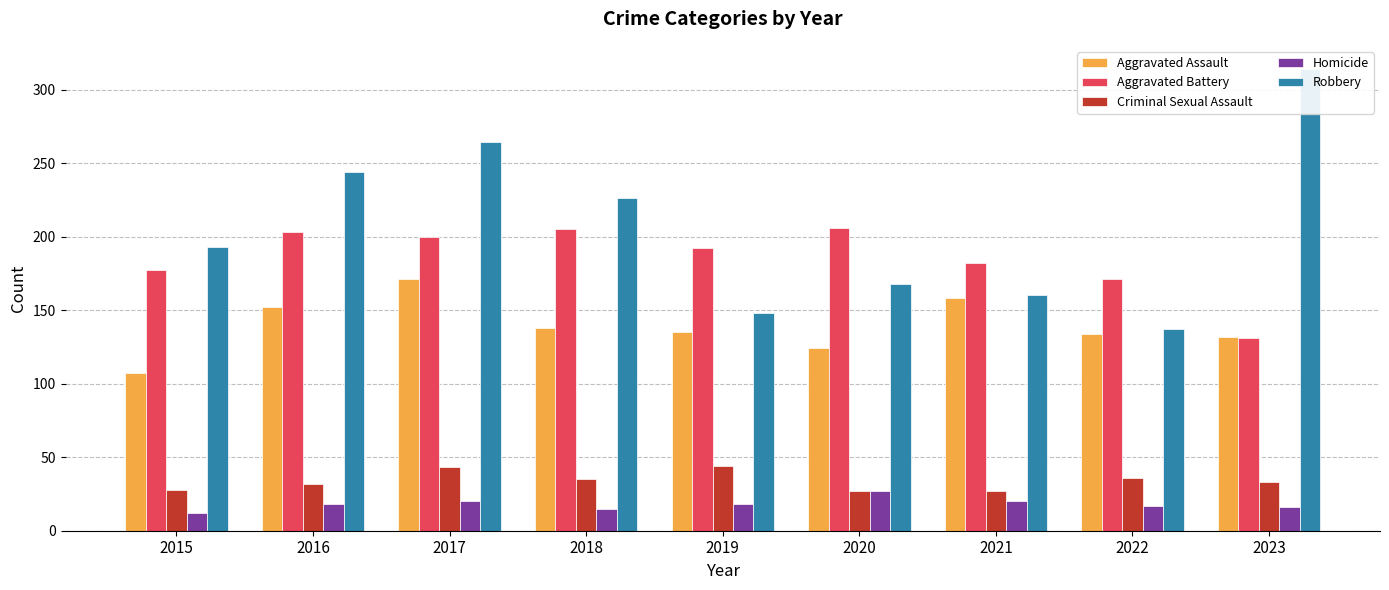

Reading left to right, what are all the values shown in this chart?

Aggravated Assault: 107	152	171	138	135	124	158	134	132
Aggravated Battery: 177	203	200	205	192	206	182	171	131
Criminal Sexual Assault: 28	32	43	35	44	27	27	36	33
Homicide: 12	18	20	15	18	27	20	17	16
Robbery: 193	244	264	226	148	168	160	137	314